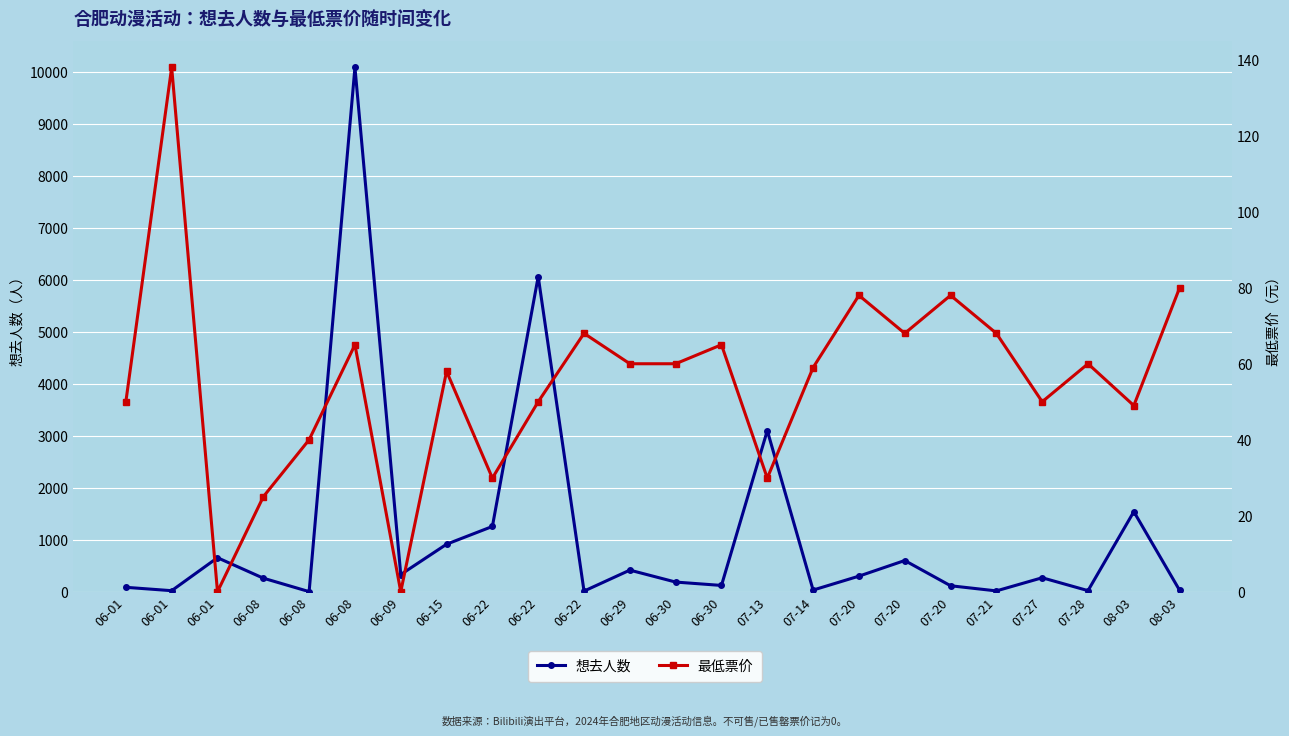

What is the label of the 3rd point from the right?

07-28